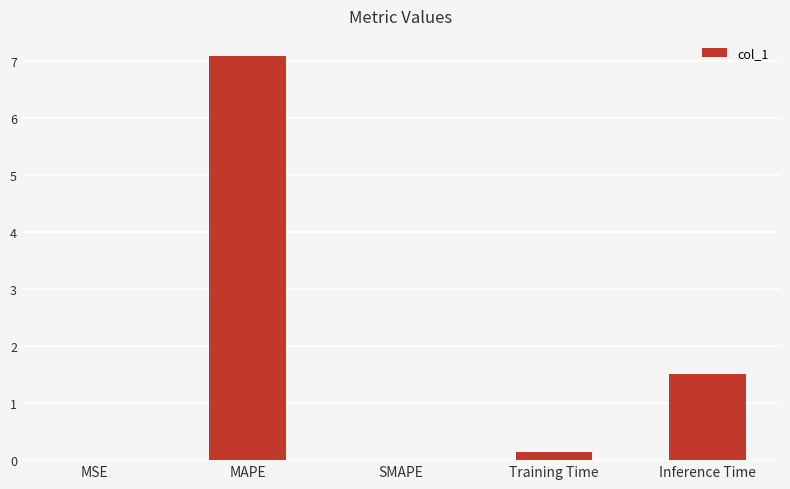

Is it true that the value at SMAPE is 0.0?

True